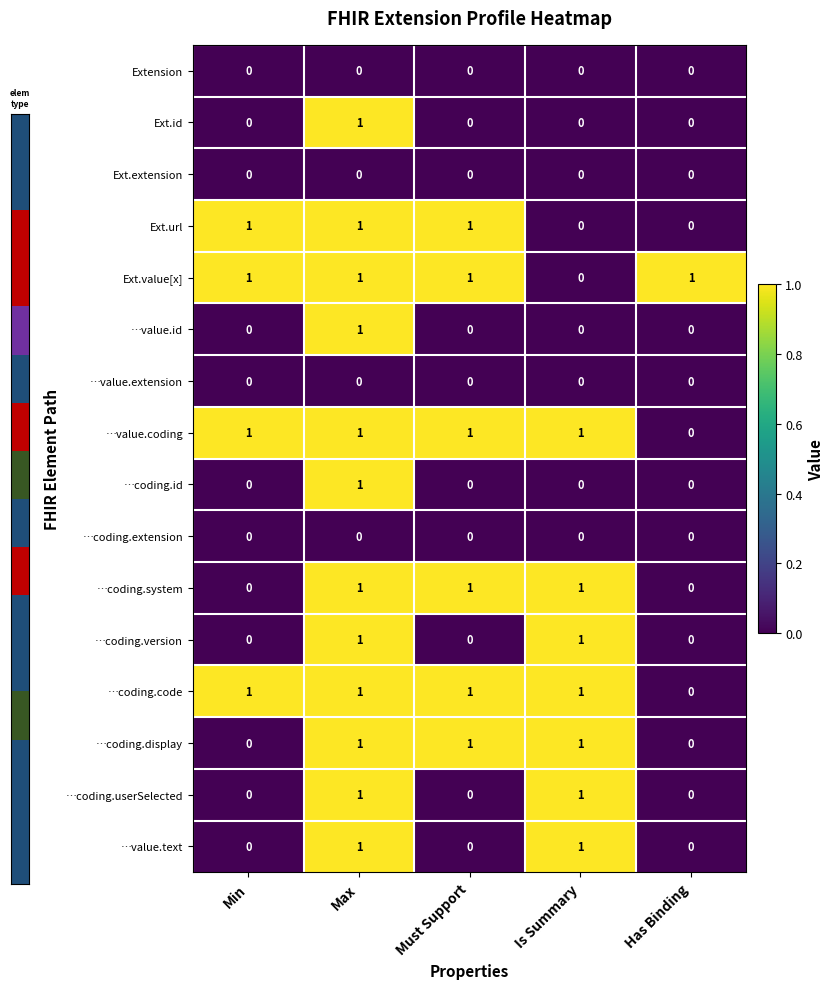

The value of Ext.url at Max is 1. True or false?

True